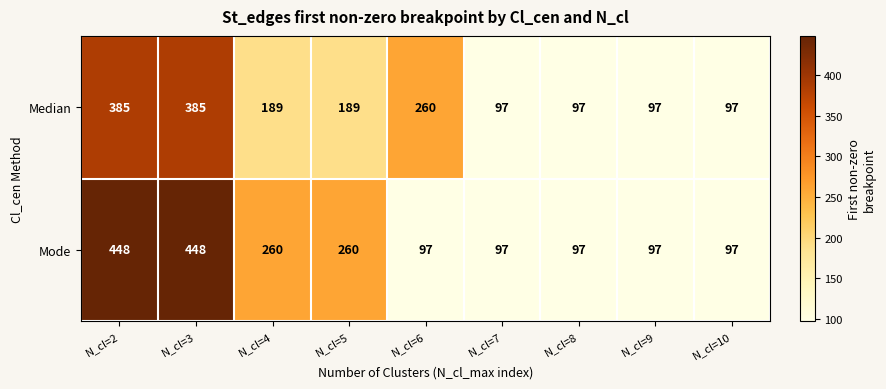

How many Mode values are between 97 and 260?

7